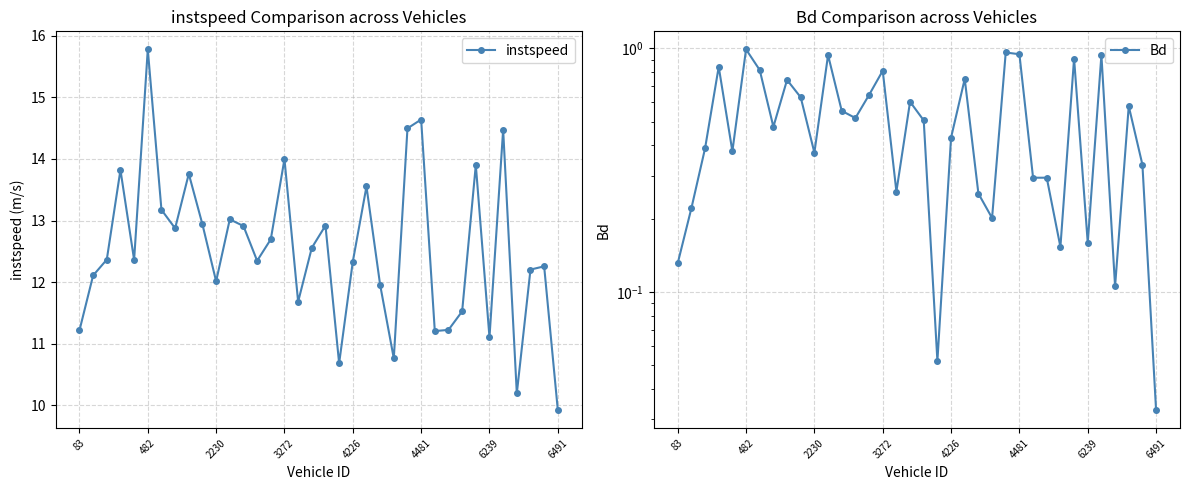

Is this an area chart (filled region under the line)?

No